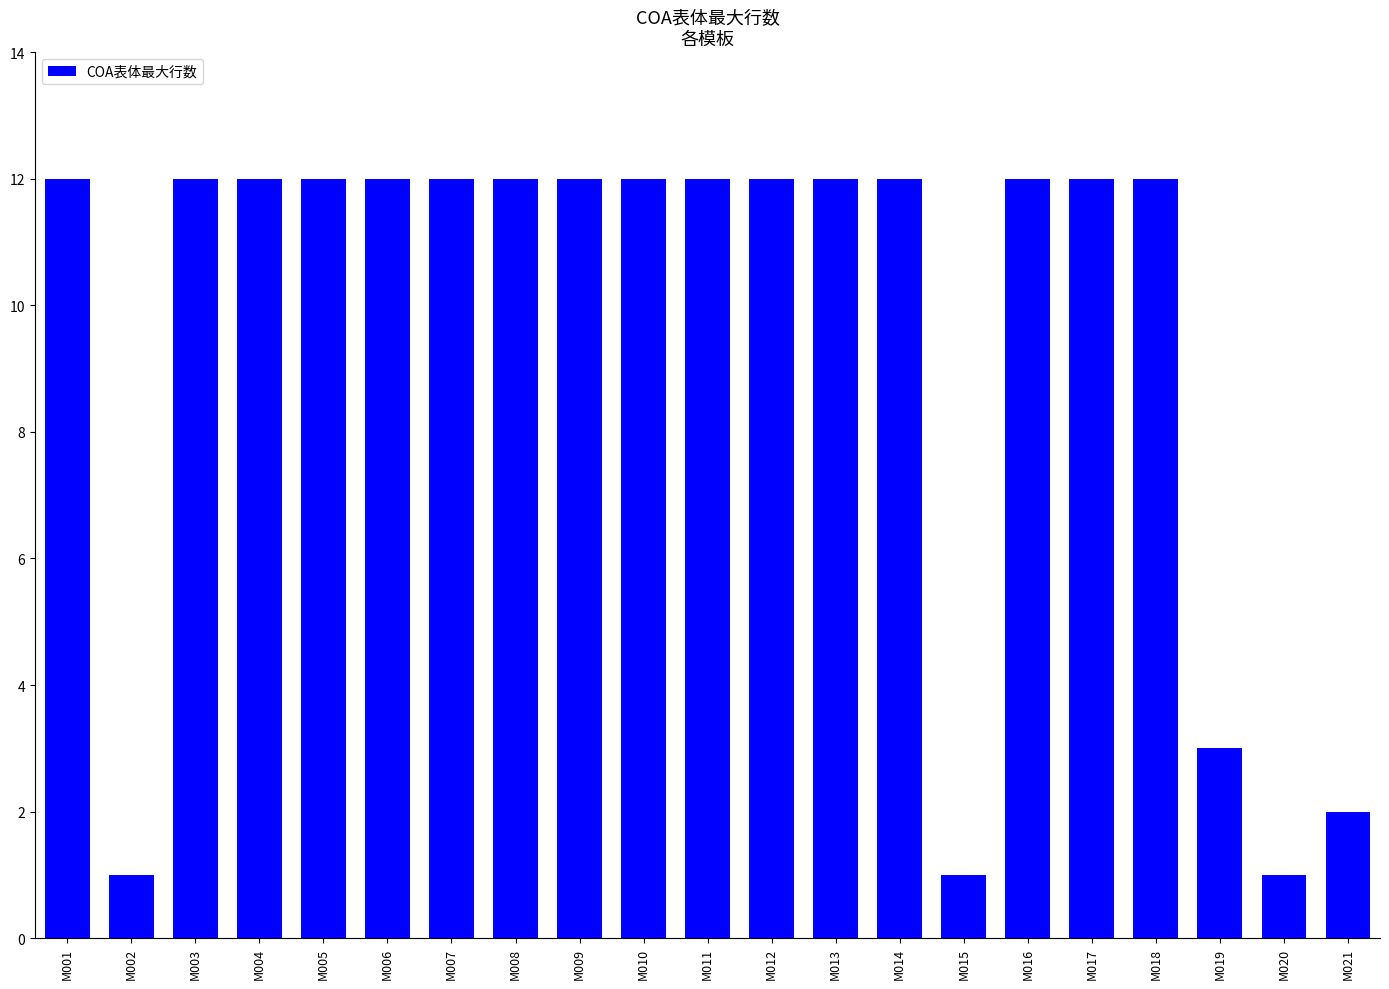

What is the value of the 1st bar from the left?

12